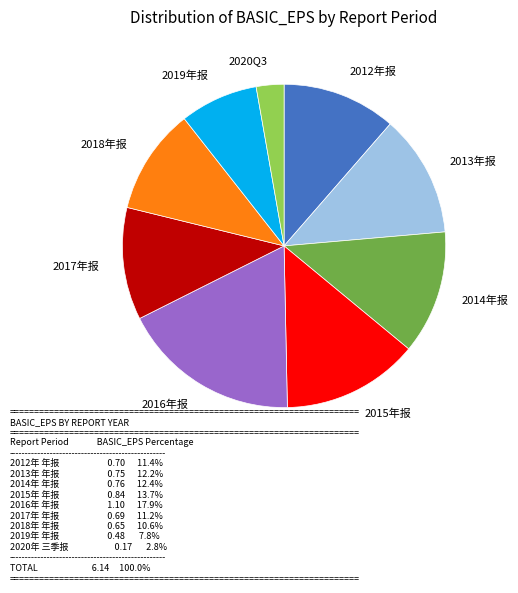

How many segments does this pie chart have?

9